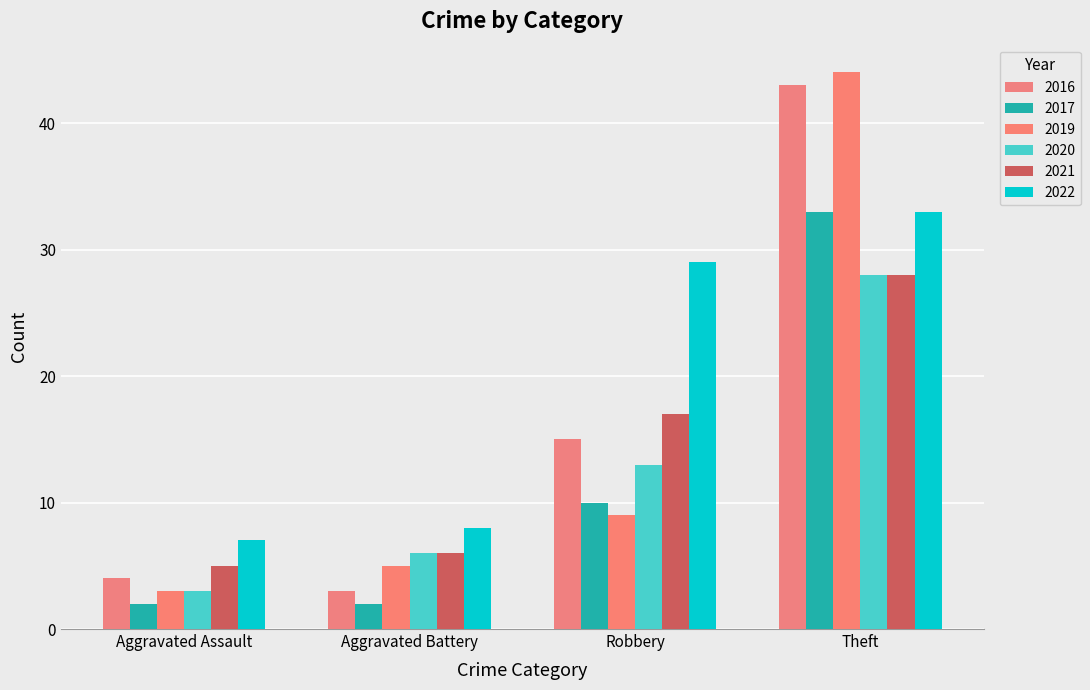

Which series has the largest total across all categories?

2022